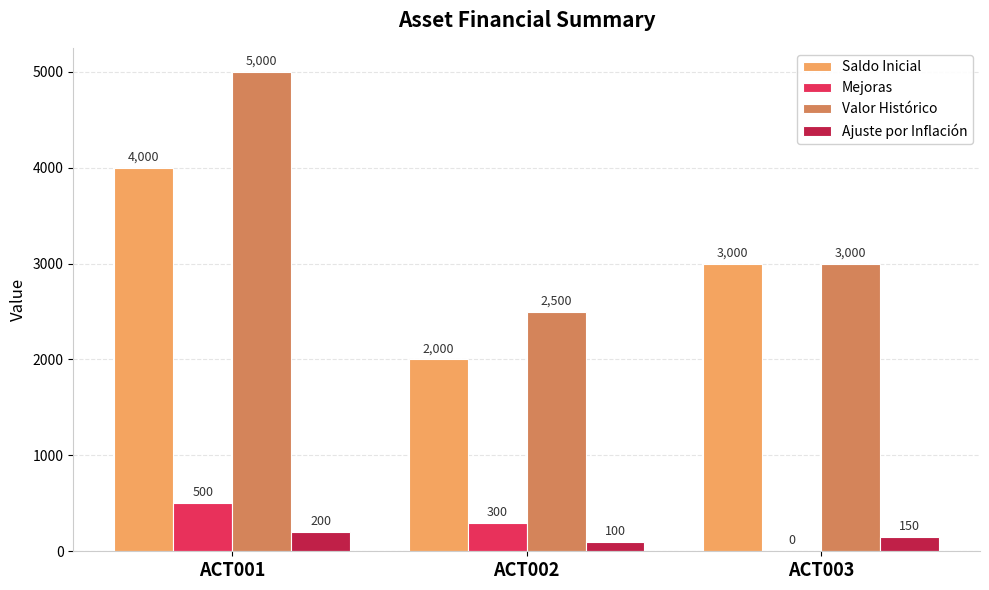

At which label is Ajuste por Inflación closest to 150?

ACT003